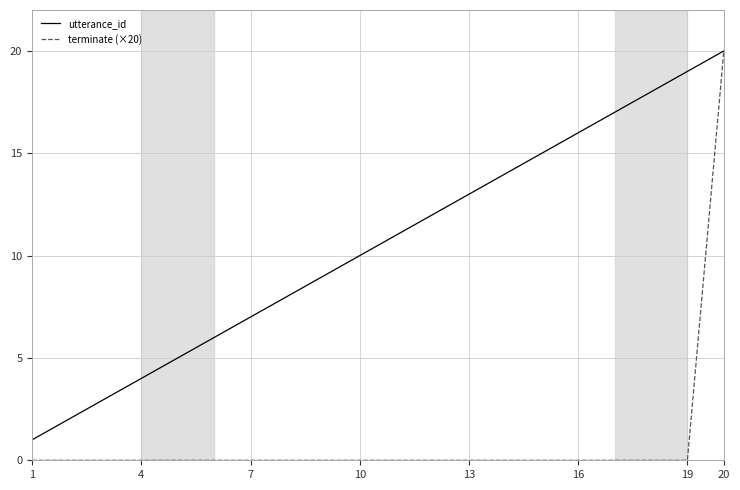

What is the difference between the maximum and minimum values in the terminate (×20) series?

20